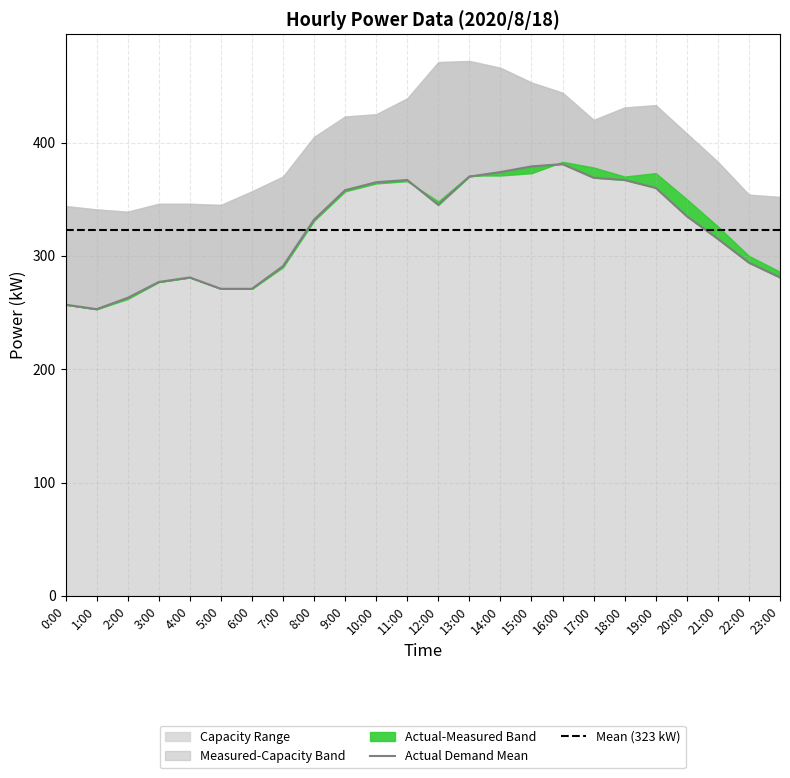

Between which two adjacent categories do úÀÑ(kW) and \ªl(kW) first intersect?

11:00 and 12:00